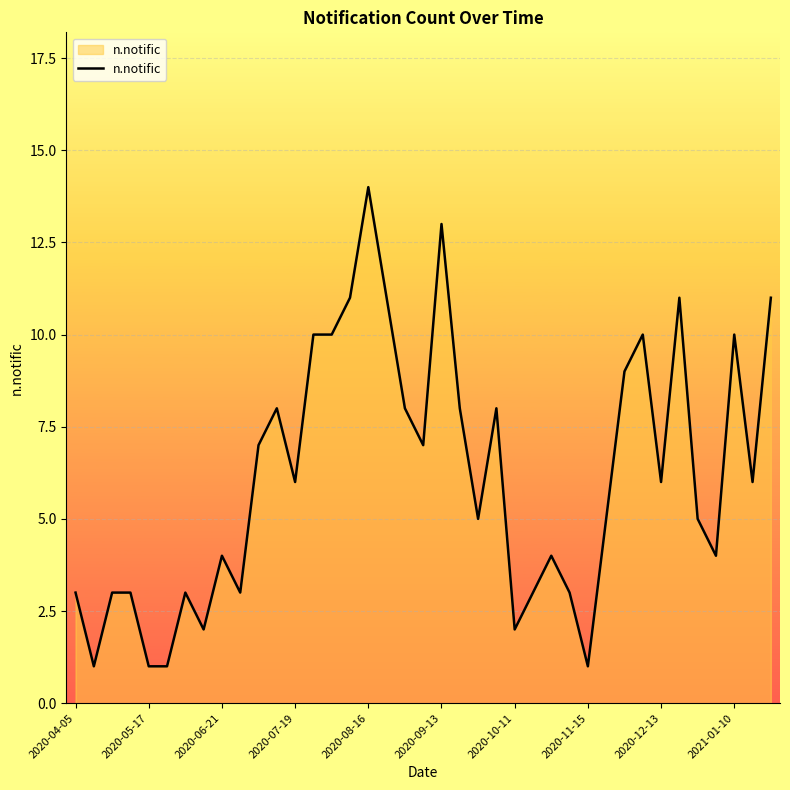

What is the greatest value displayed?

14